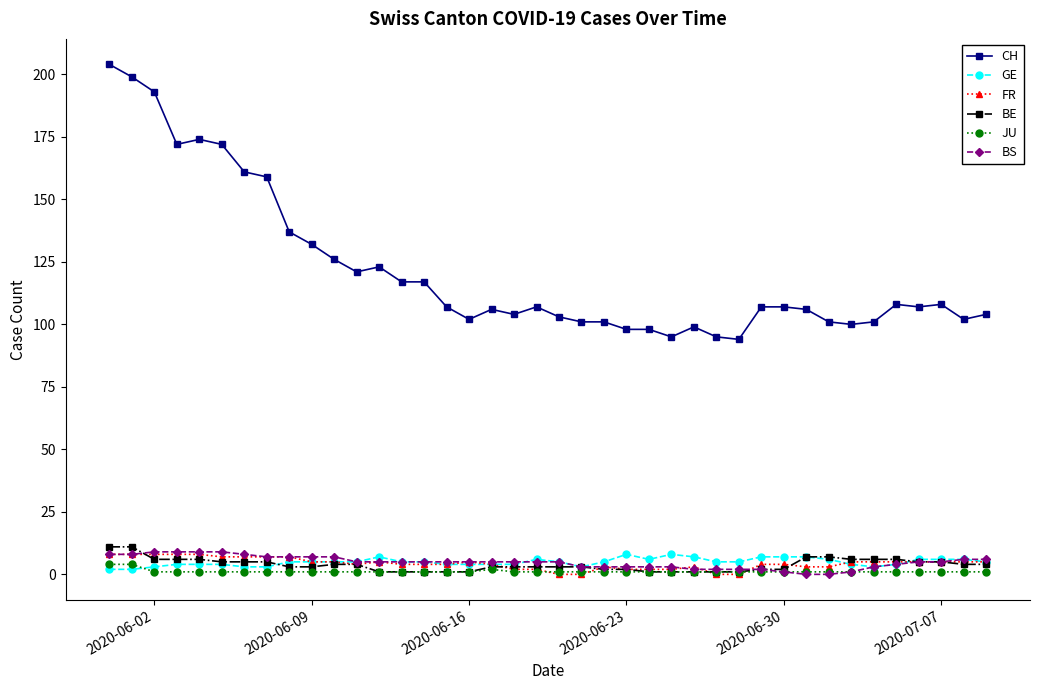

Is this an area chart (filled region under the line)?

No